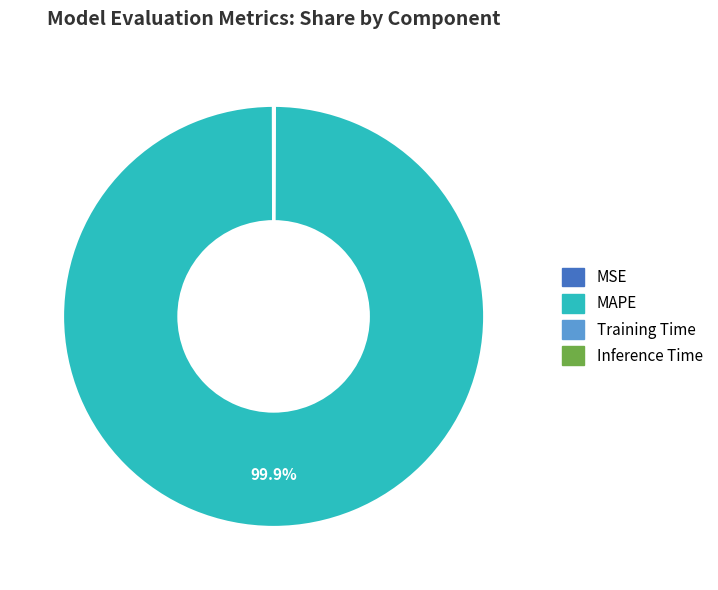

The MAPE slice represents 100% of the pie. True or false?

True